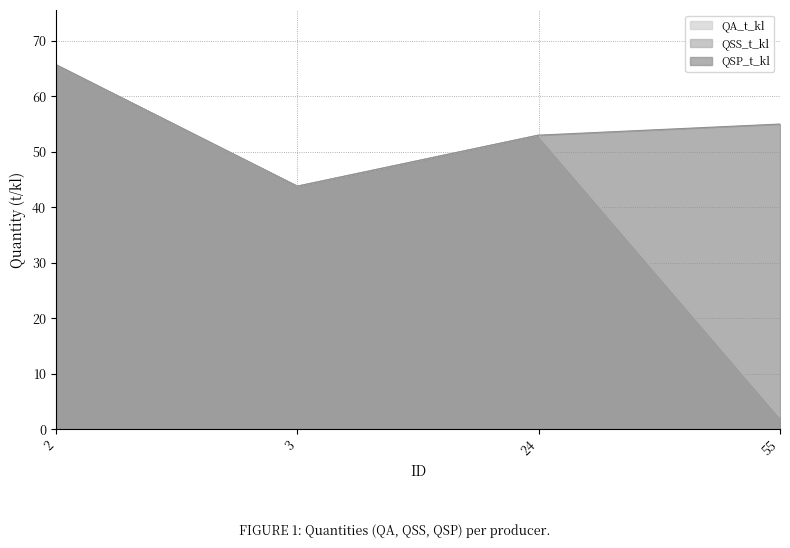

At which label does QA_t_kl reach its minimum?

55